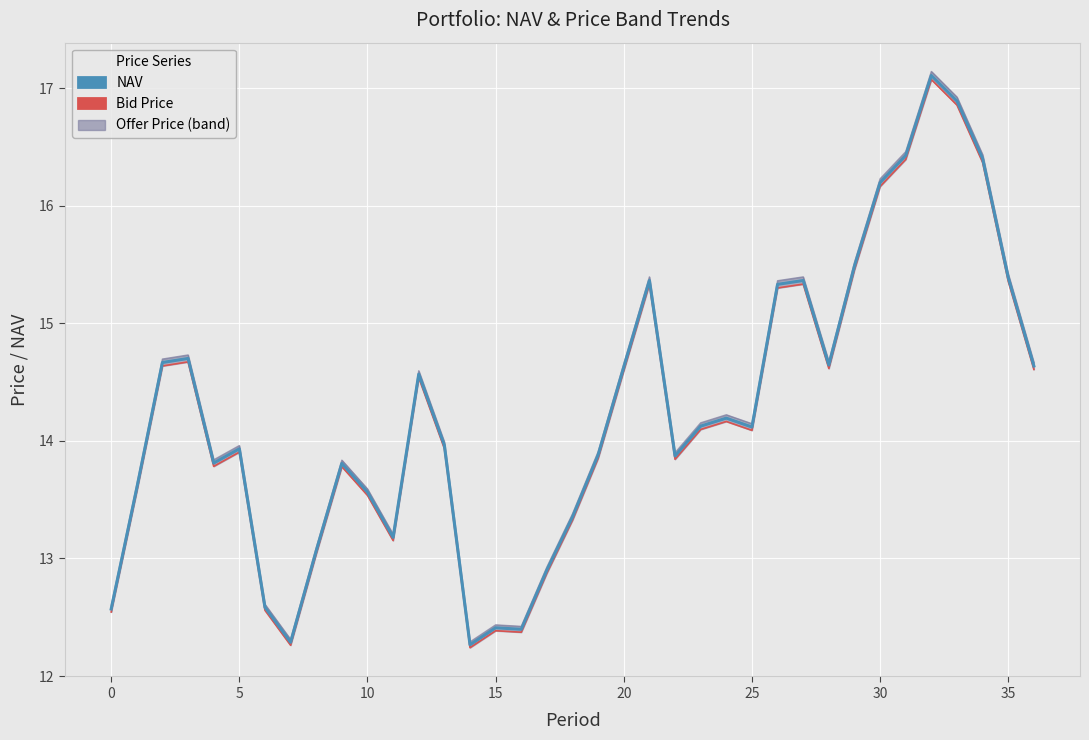

Rank the series by their average value, from lowest to highest.

Bid Price, NAV, Offer Price